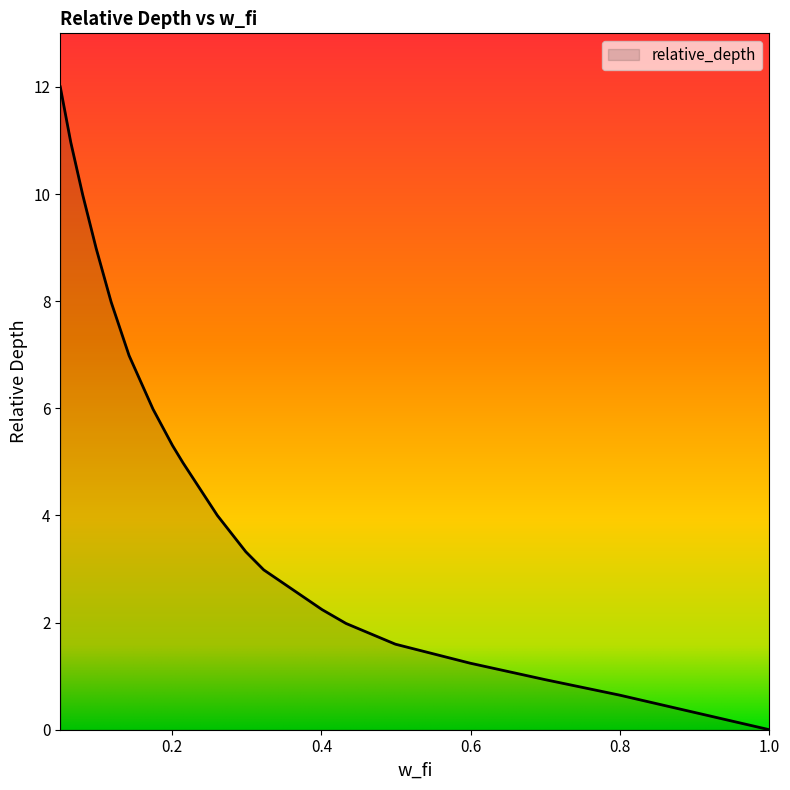

What is the difference between the maximum and minimum values?

12.0